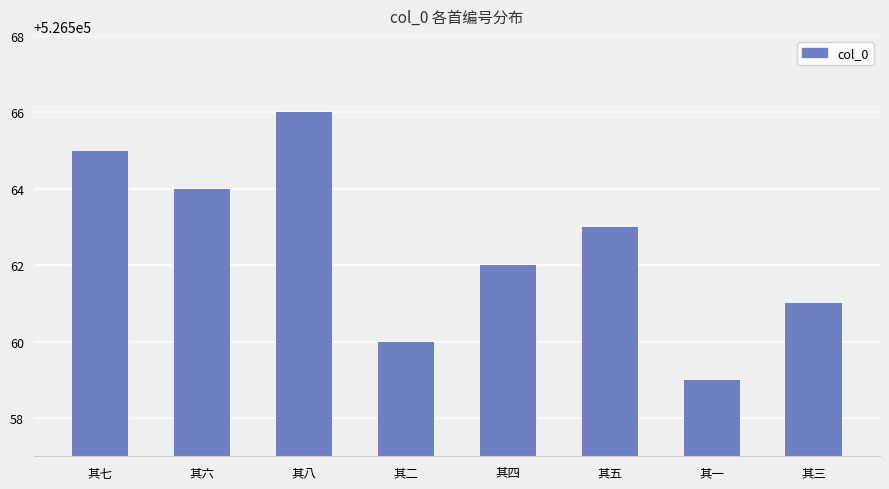

Does the chart contain stacked bars?

No